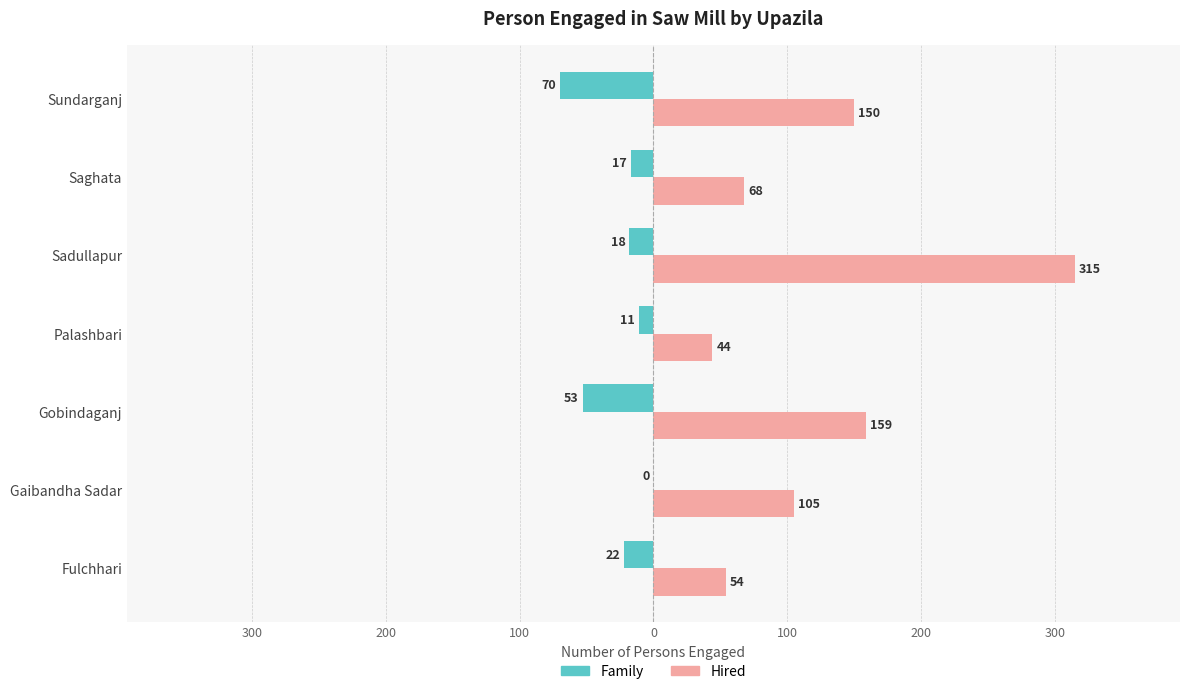

What are all the series names shown in the legend?

Family, Hired